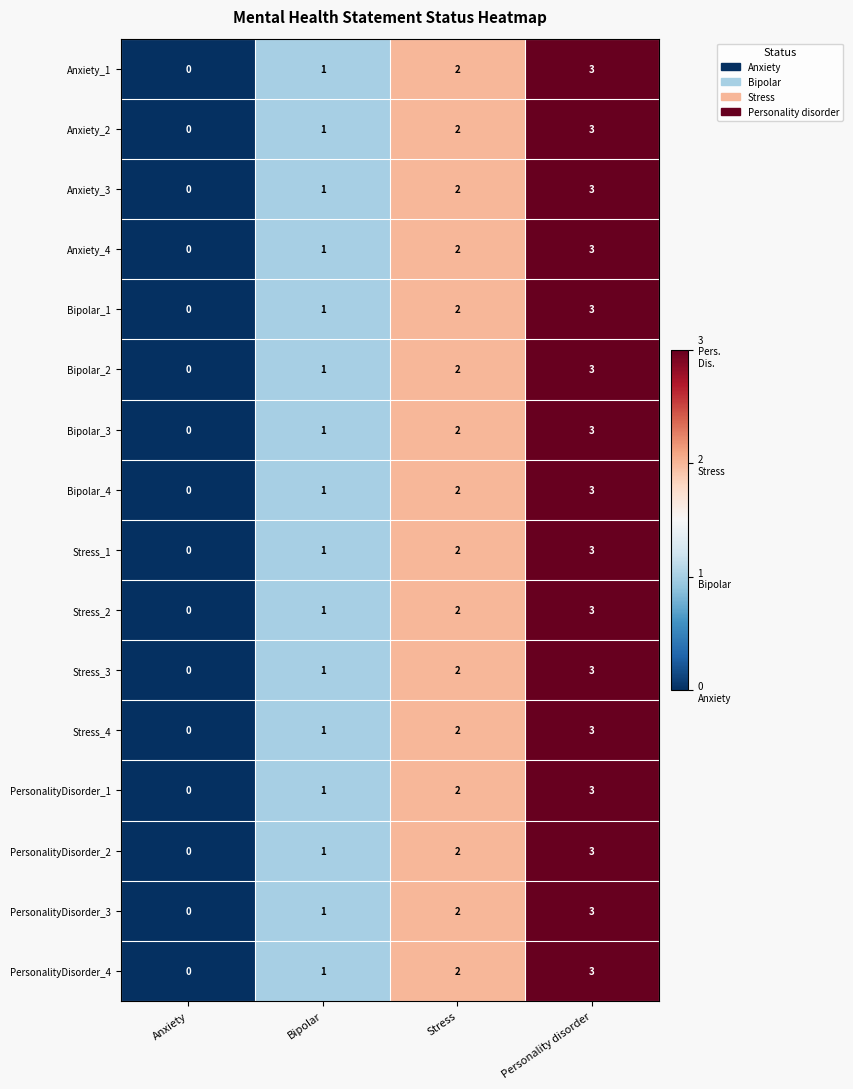

List the labels in order of Anxiety_4 value, smallest first.

Anxiety, Bipolar, Stress, Personality disorder